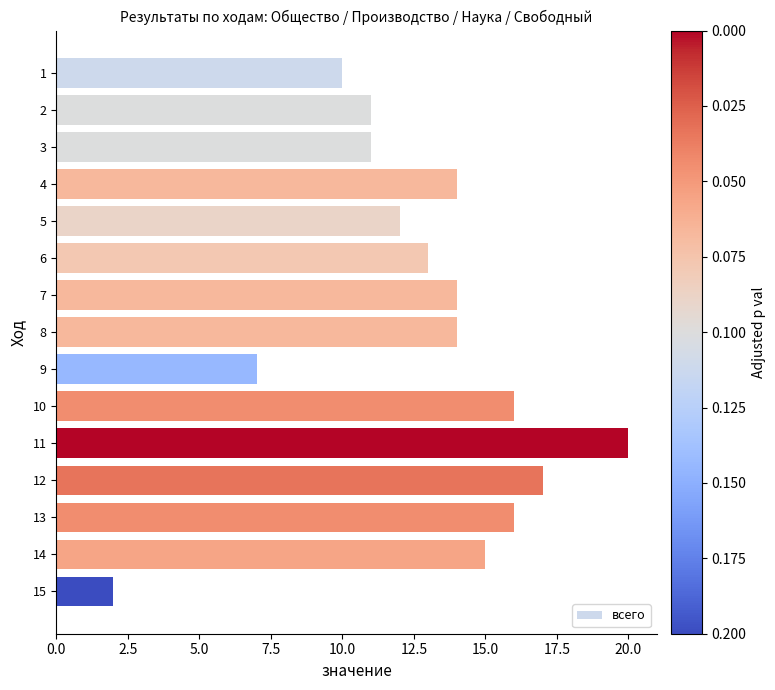

What value does the data have at 10, to the nearest 5?

15